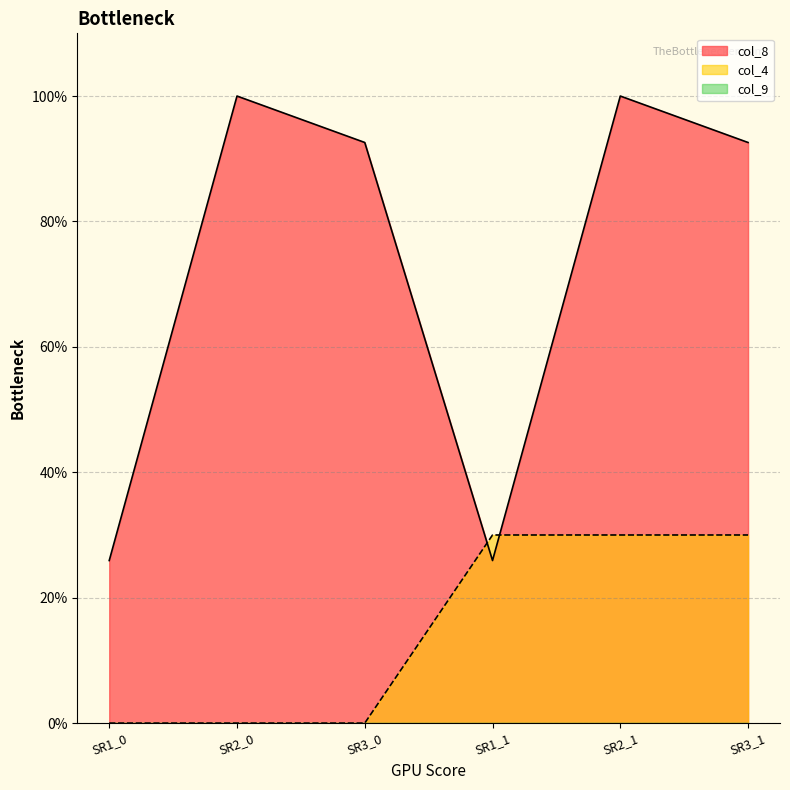

Which series has the largest range (max minus min)?

col_8